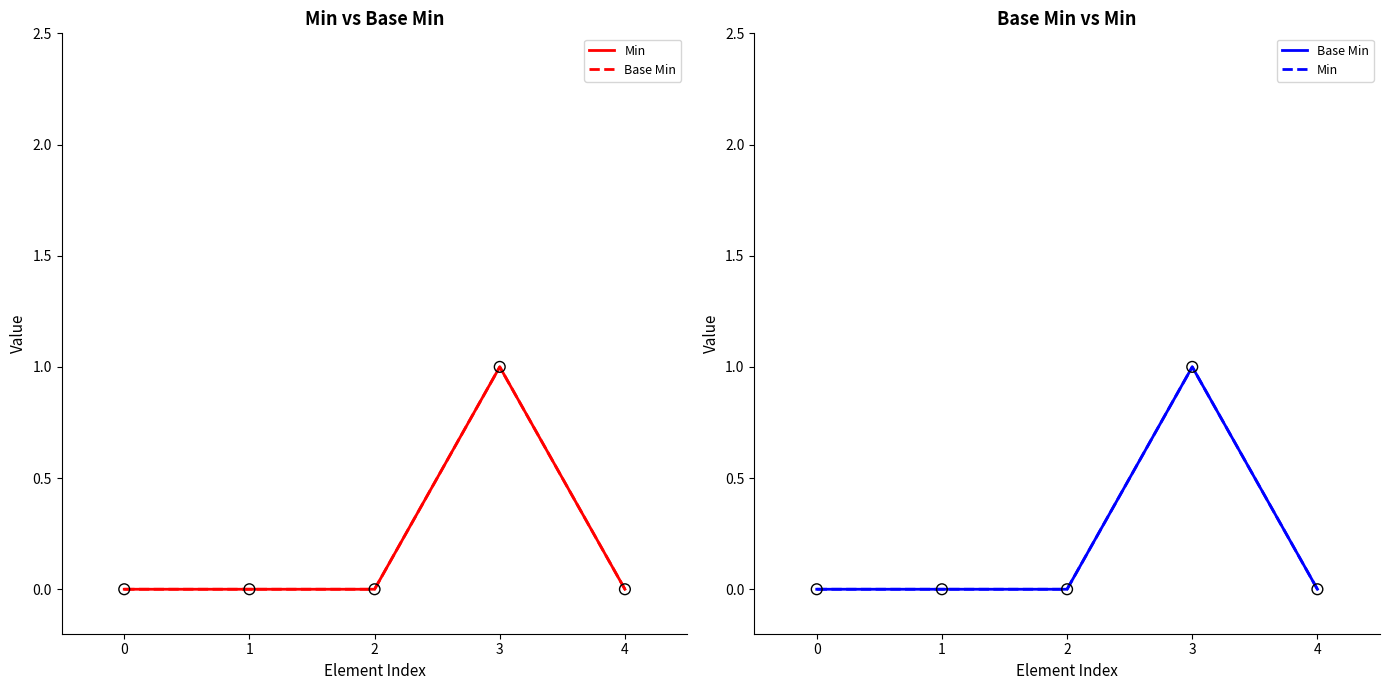

Which series has the widest spread of Y values?

Min